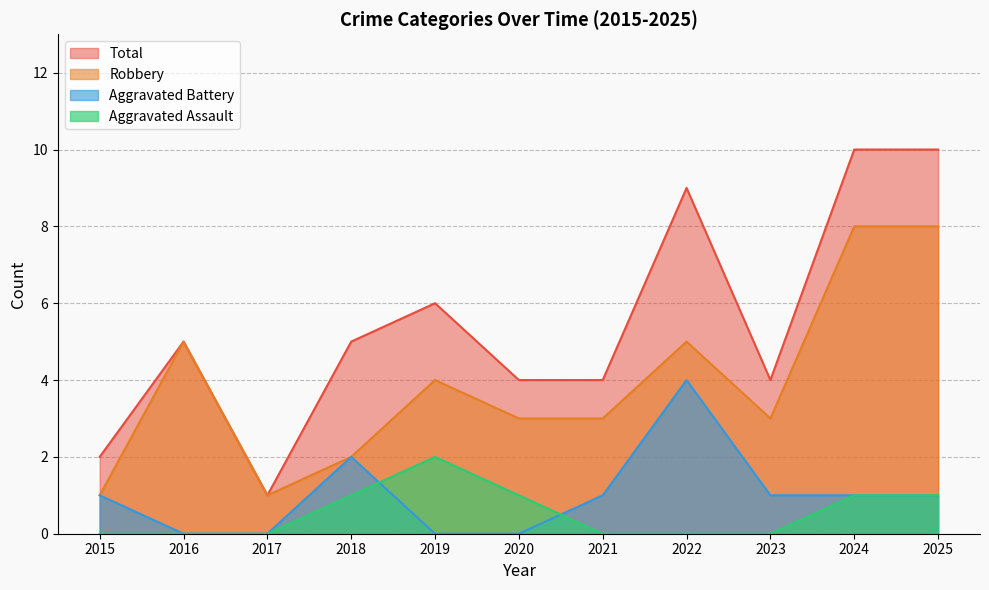

Between 2021 and 2023, which series saw the biggest shift?

Aggravated Assault